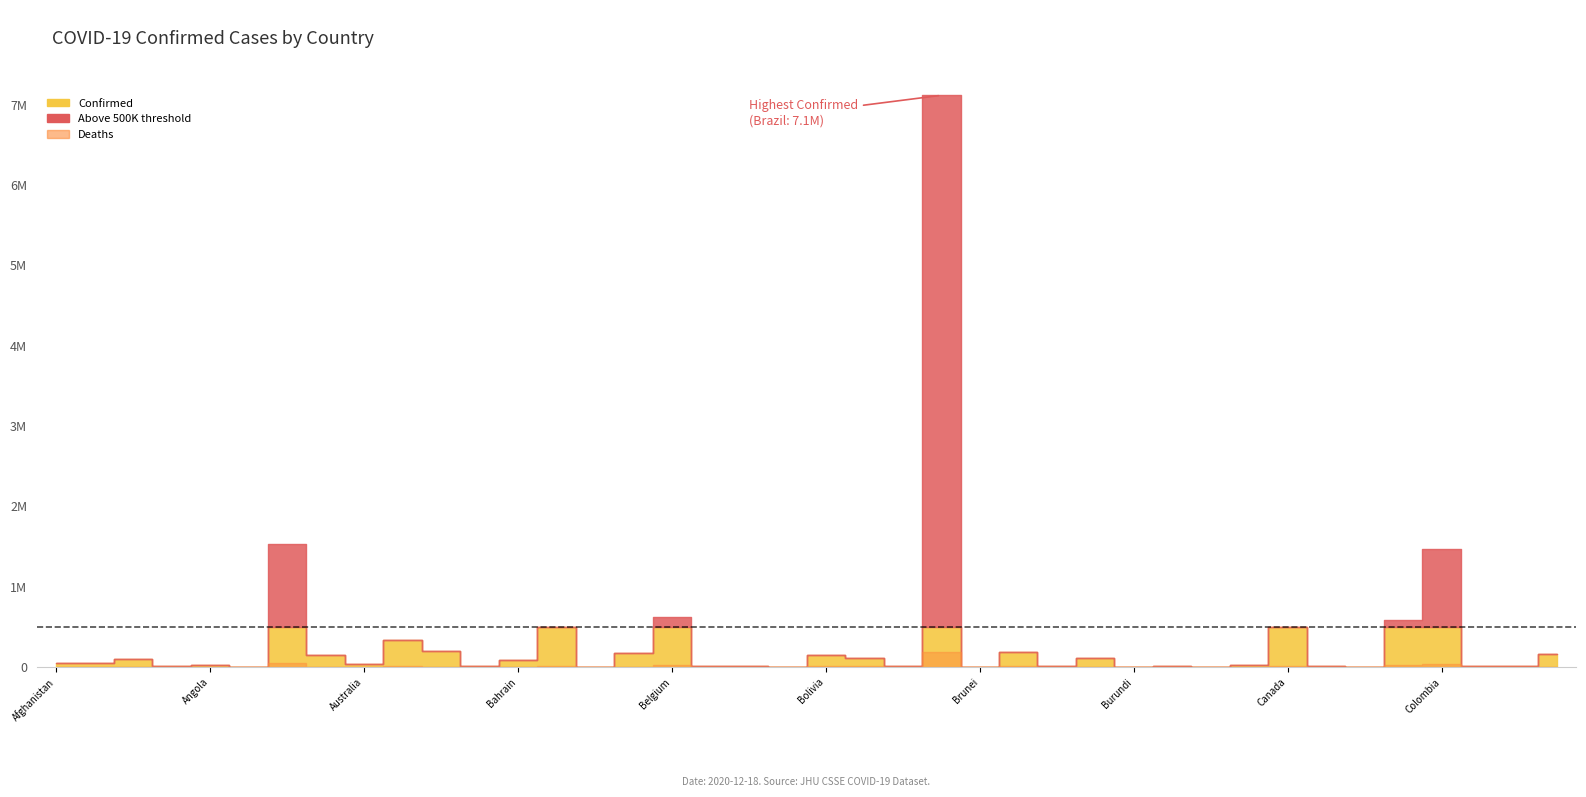

At which category does Confirmed reach its first local valley?

Andorra